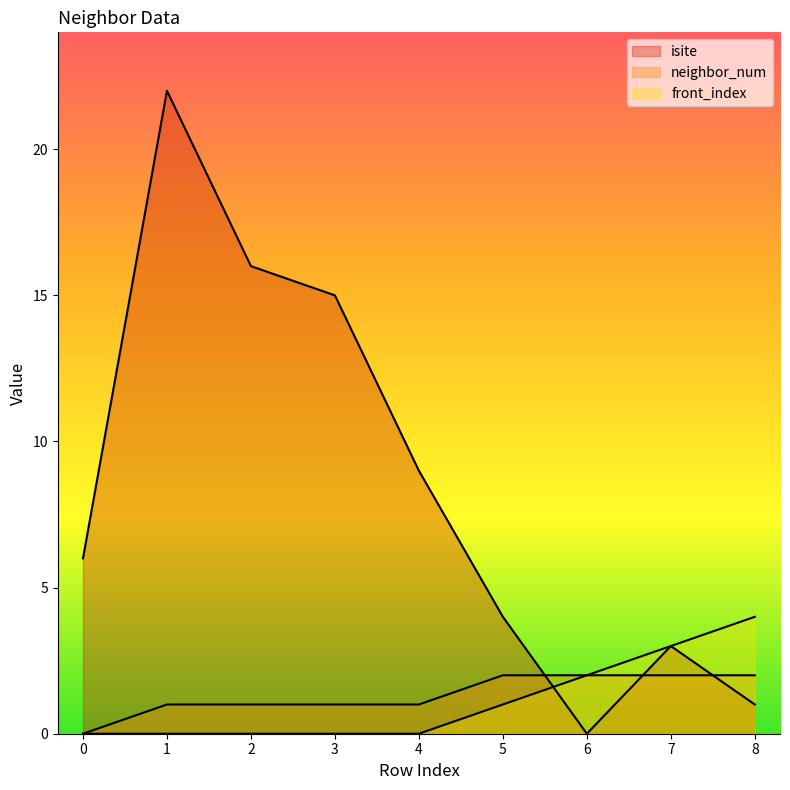

How many interior local peaks does the isite series have?

2